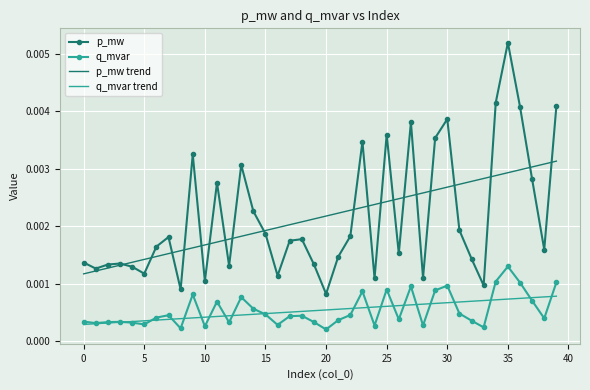

True or false: p_mw and q_mvar cross at least once.

False